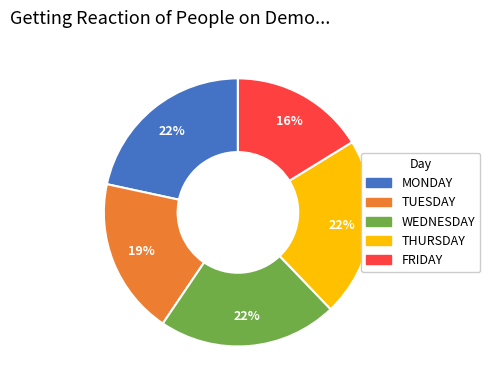

What is the smallest slice in the pie chart?

FRIDAY